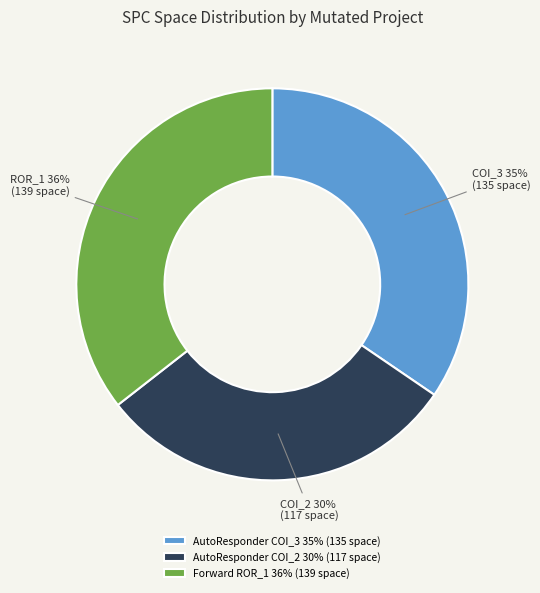

What is the smallest slice in the pie chart?

AutoResponder COI_2 30% (117 space)